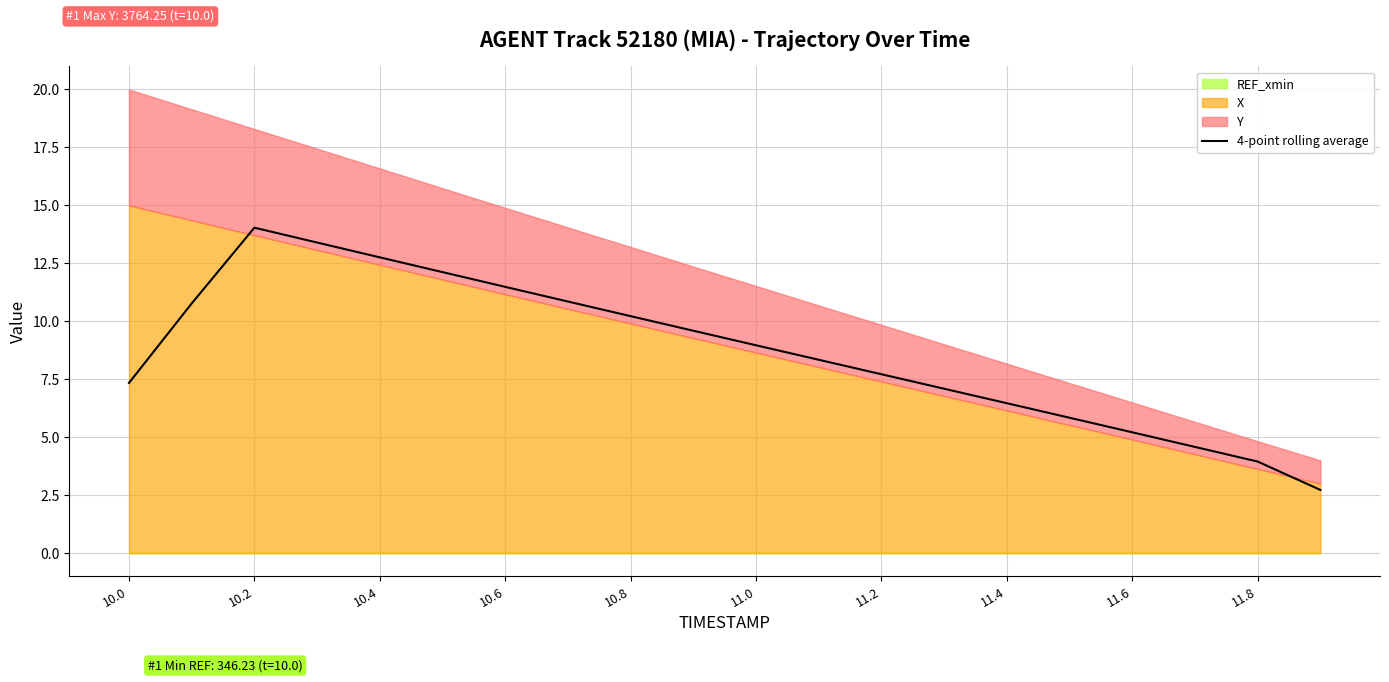

The 4-point rolling average series shows 3.6 at 10.6. True or false?

False